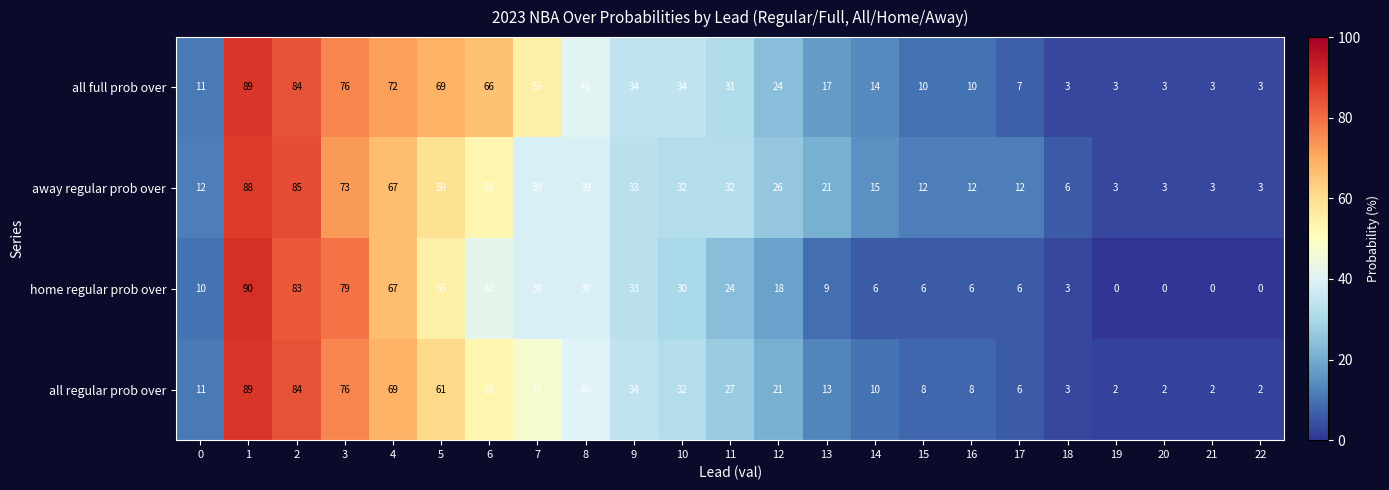

Count the number of data series in this chart.

4